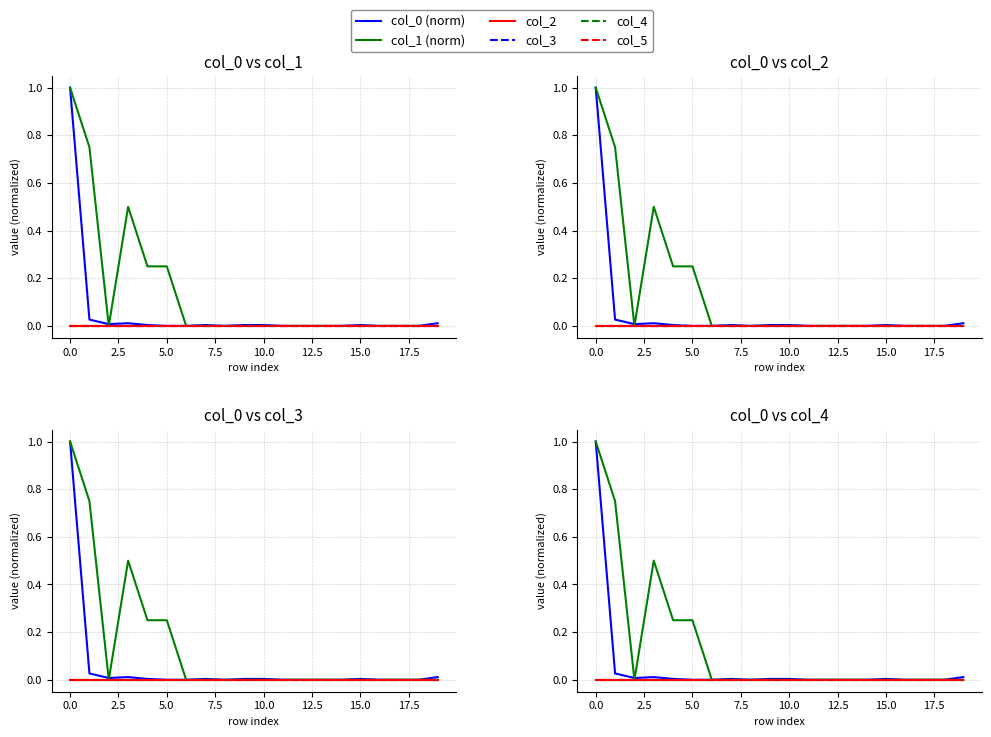

Reading left to right, extract all data points from this chart.

col_0 (norm): 1.0	0.0	0.0	0.0	0.0	0.0	0.0	0.0	0.0	0.0	0.0	0.0	0.0	0.0	0.0	0.0	0.0	0.0	0.0	0.0
col_1 (norm): 1.0	0.8	0.0	0.5	0.2	0.2	0.0	0.0	0.0	0.0	0.0	0.0	0.0	0.0	0.0	0.0	0.0	0.0	0.0	0.0
col_2: 0.0	0.0	0.0	0.0	0.0	0.0	0.0	0.0	0.0	0.0	0.0	0.0	0.0	0.0	0.0	0.0	0.0	0.0	0.0	0.0
col_3: 0.0	0.0	0.0	0.0	0.0	0.0	0.0	0.0	0.0	0.0	0.0	0.0	0.0	0.0	0.0	0.0	0.0	0.0	0.0	0.0
col_4: 0.0	0.0	0.0	0.0	0.0	0.0	0.0	0.0	0.0	0.0	0.0	0.0	0.0	0.0	0.0	0.0	0.0	0.0	0.0	0.0
col_5: 0.0	0.0	0.0	0.0	0.0	0.0	0.0	0.0	0.0	0.0	0.0	0.0	0.0	0.0	0.0	0.0	0.0	0.0	0.0	0.0